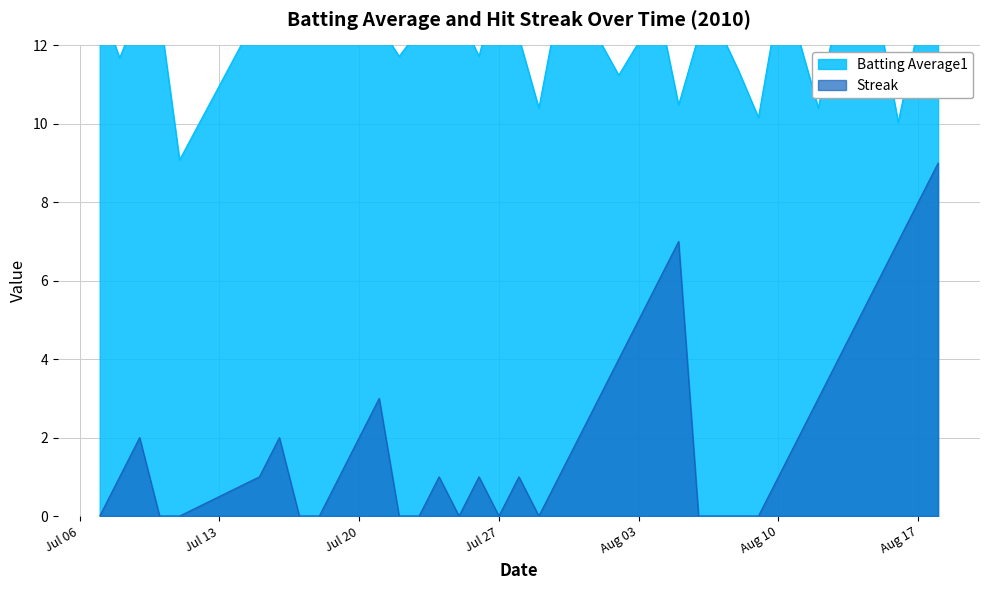

What is the maximum value for Streak?

9